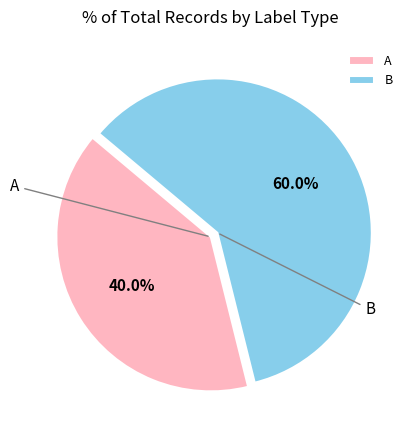

Which category has the biggest portion of the pie?

B